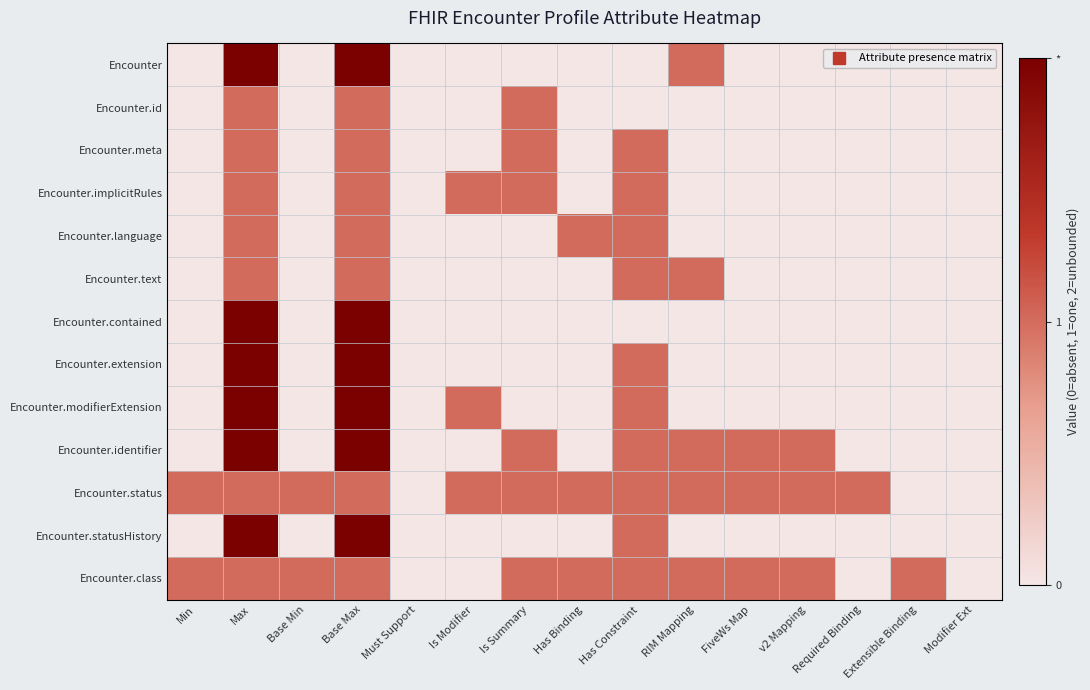

At how many categories does at least one series exceed 1?

2